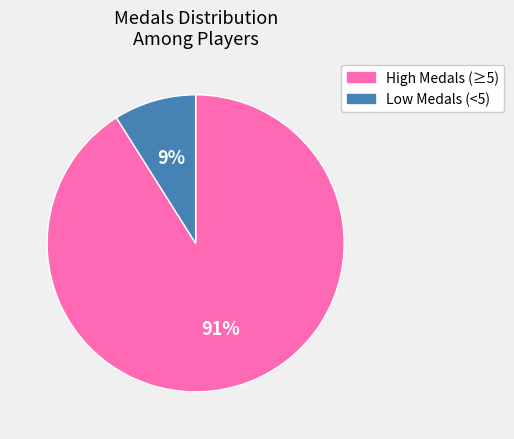

To the nearest percent, what is the difference between the largest and smallest slice percentages?

82%